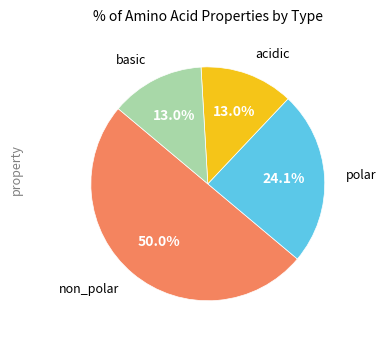

How much of the chart is everything except non_polar?

50.0%